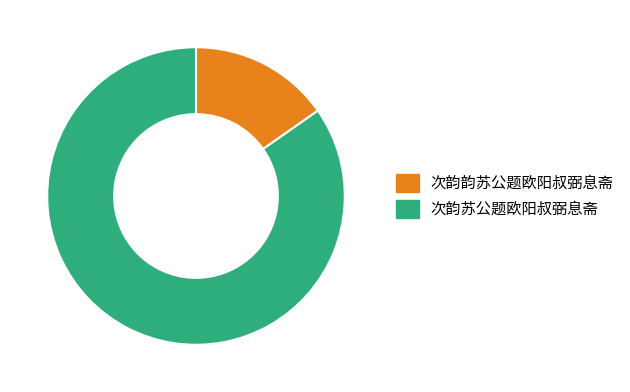

The 次韵韵苏公题欧阳叔弼息斋 slice represents 6% of the pie. True or false?

False